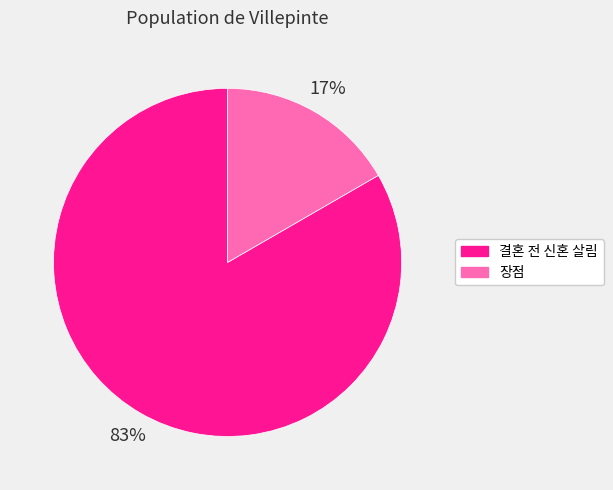

To the nearest percent, what portion does 결혼 전 신혼 살림 represent?

83%